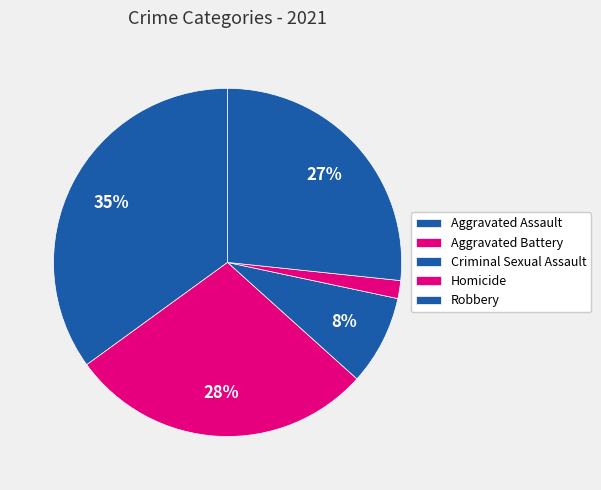

How many segments does this pie chart have?

5